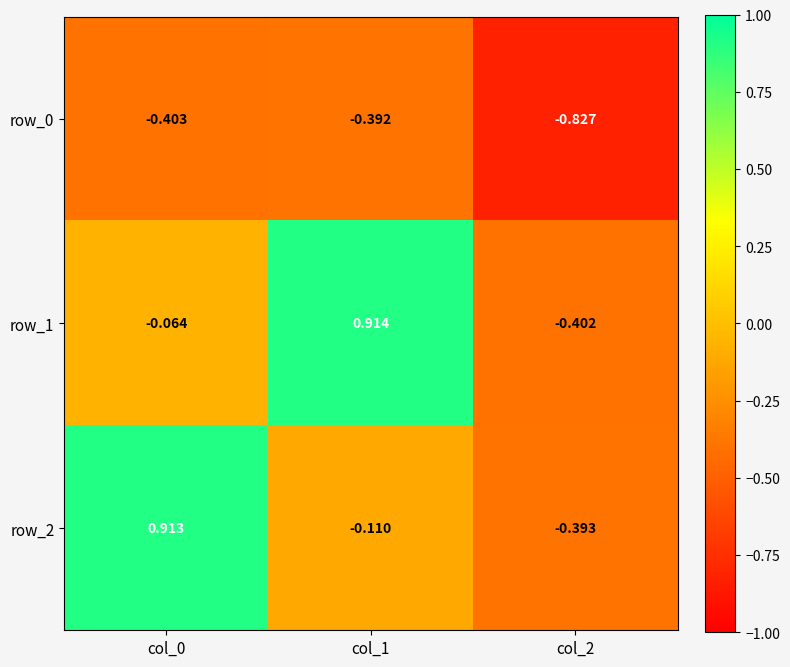

True or false: row_0 has a value of -0.4 at col_1.

True